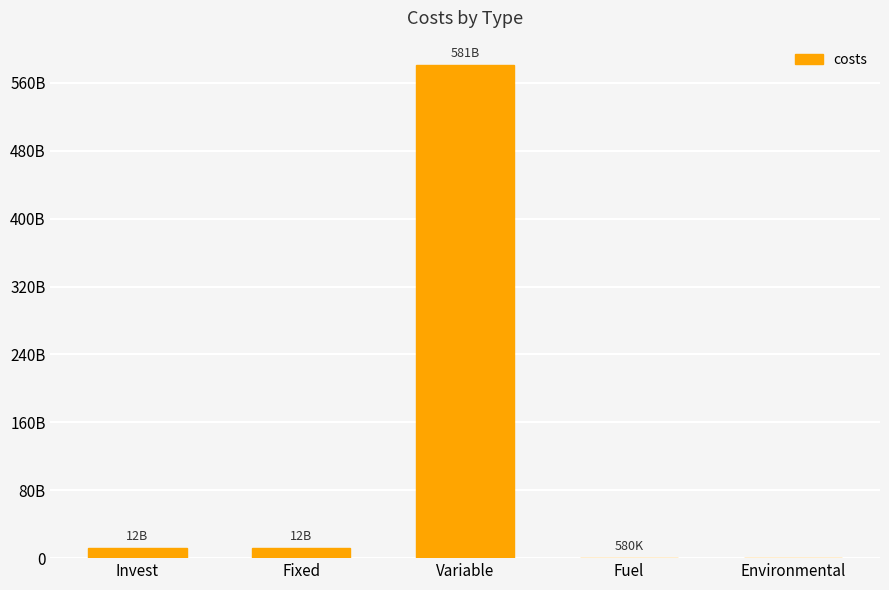

What is the average value?

120993229923.1